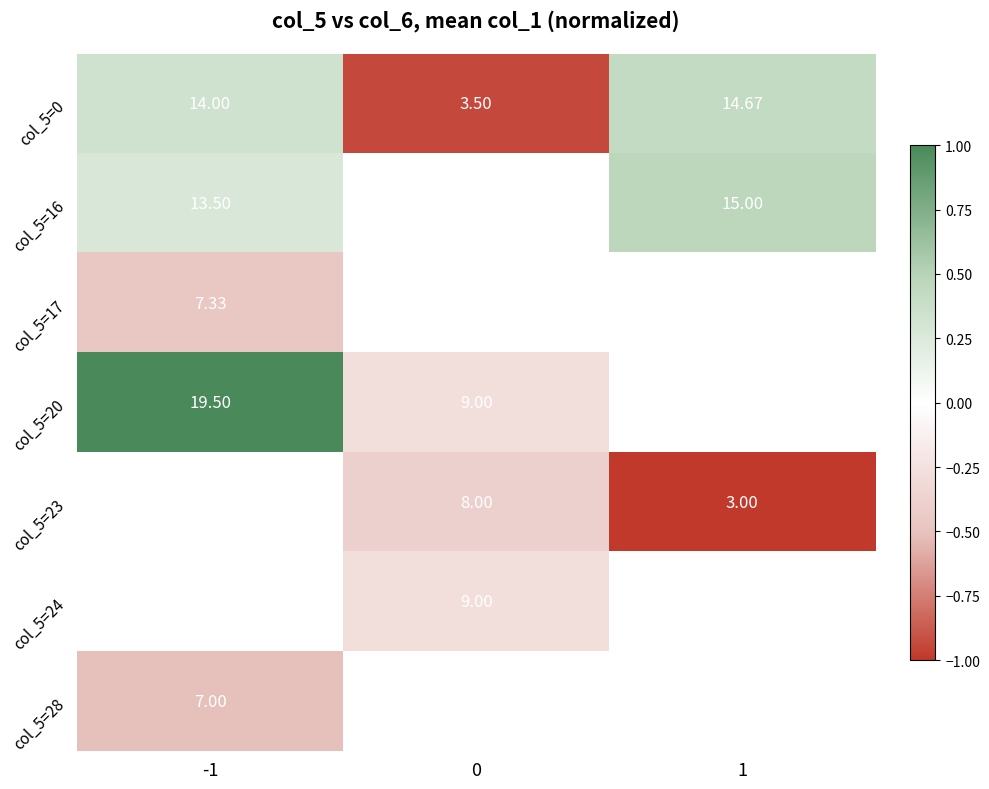

Is the value of col_5=16 at -1 greater than the value of col_5=0 at 0?

Yes